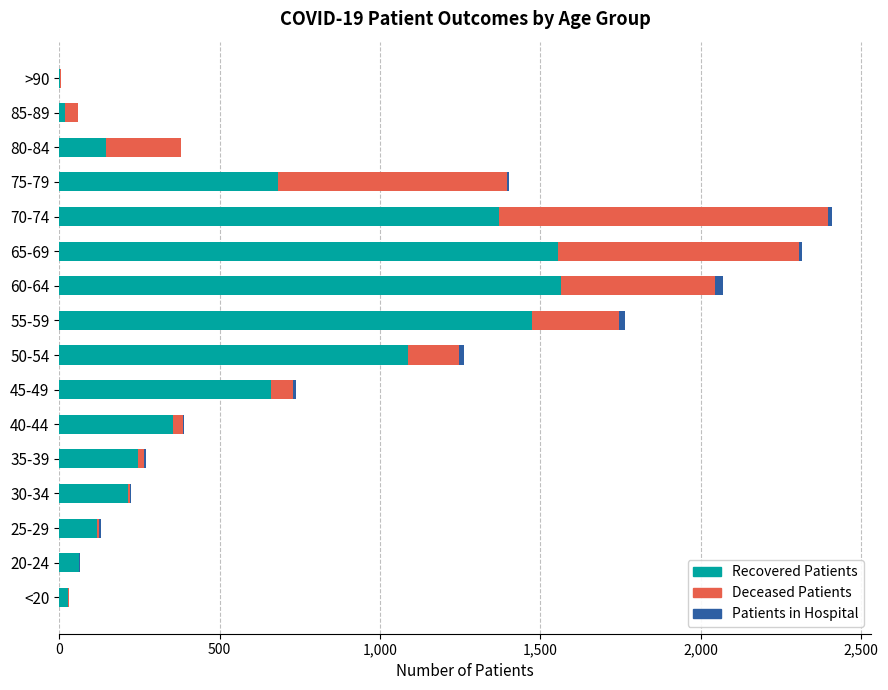

How many distinct data groups are displayed?

3